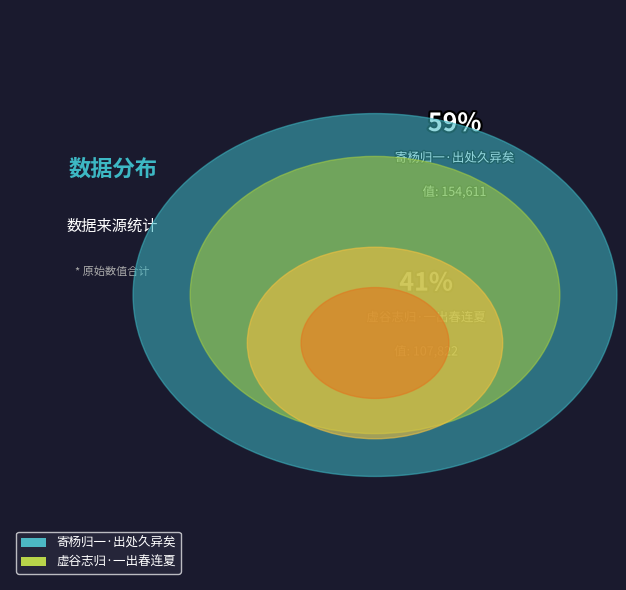

What portion of the pie excludes 虚谷志归·一出春连夏?

58.9%